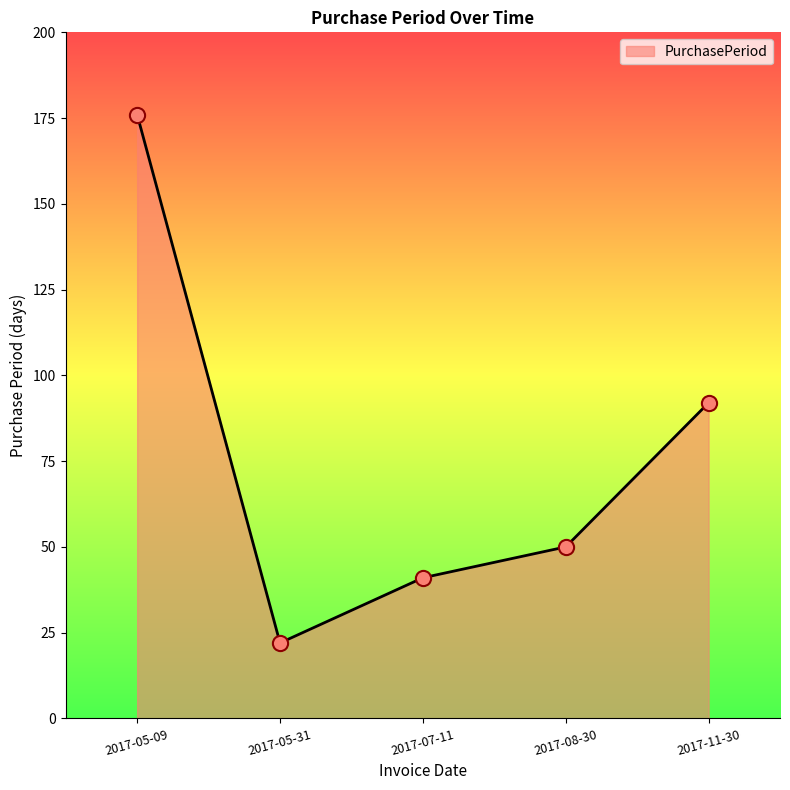

Between 2017-07-11 and 2017-08-30, which is larger?

2017-08-30